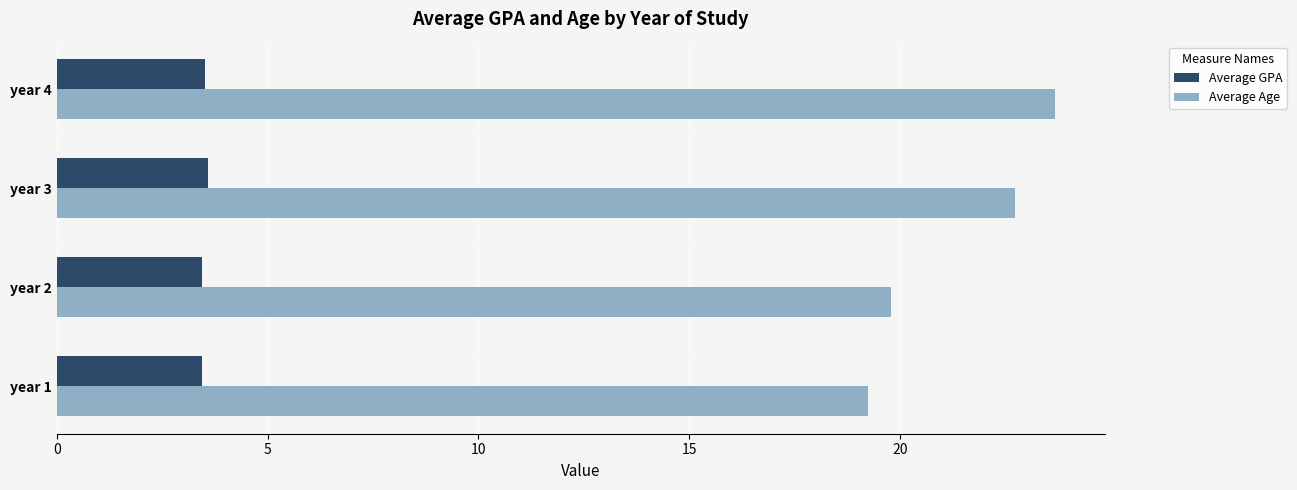

What are all the series names shown in the legend?

Average GPA, Average Age